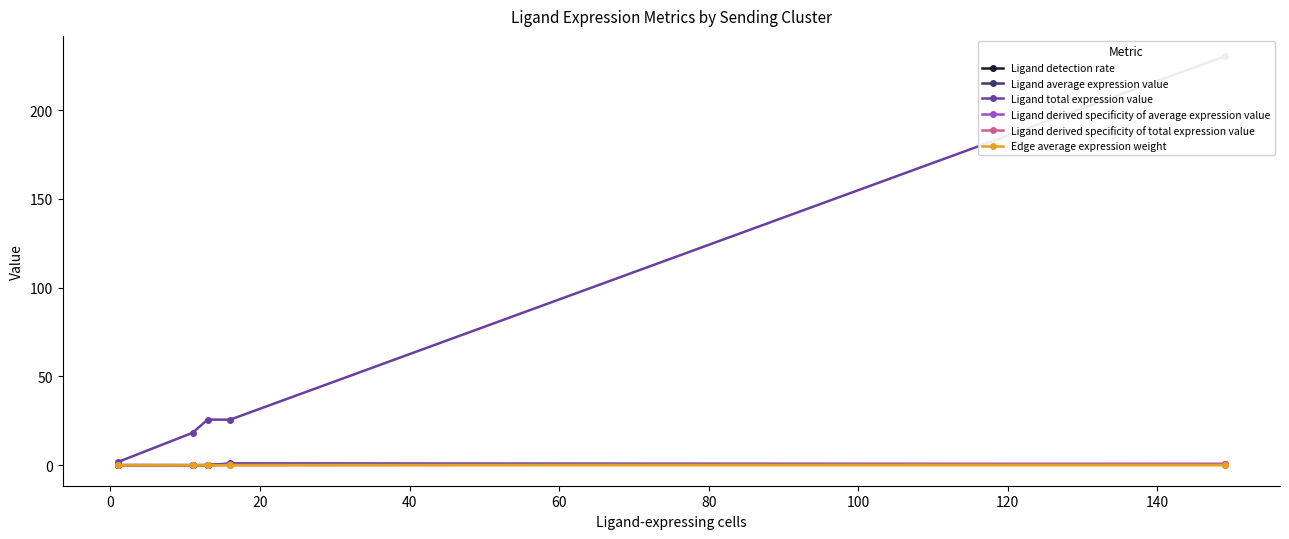

The Edge average expression weight series shows 0.0 at 20. True or false?

False